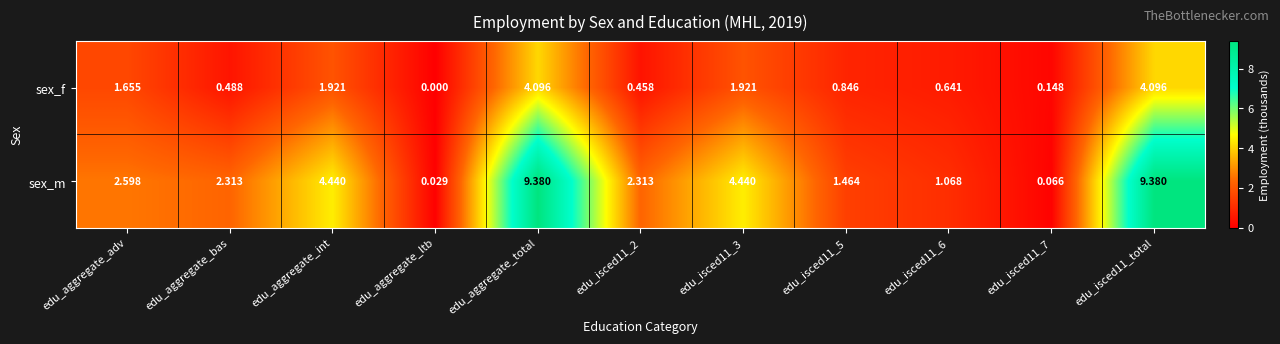

Count the number of categories in the chart.

11